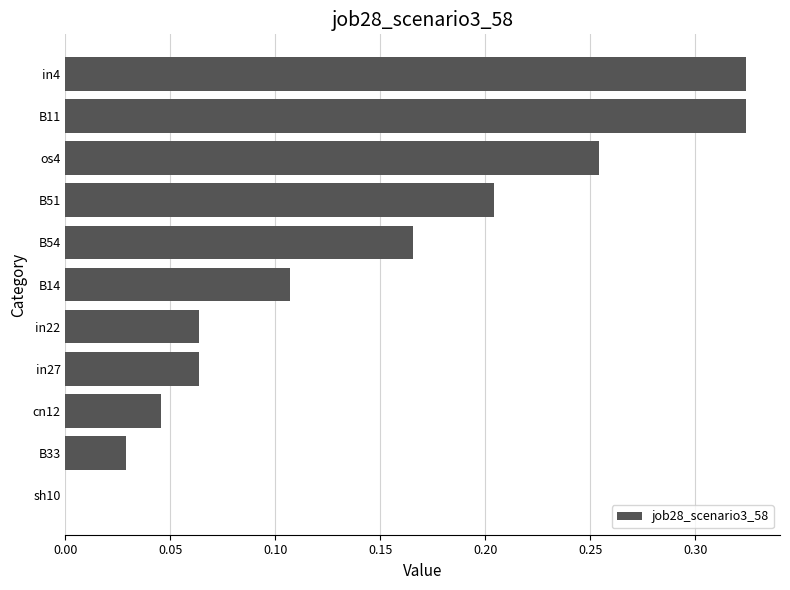

What is the sum of the values at B33 and in4?

0.4